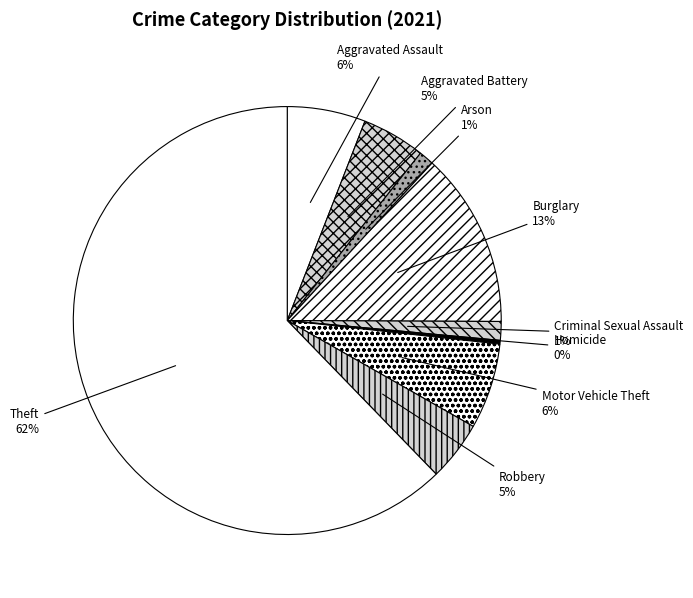

Combined, do Burglary and Theft account for over 50%?

Yes